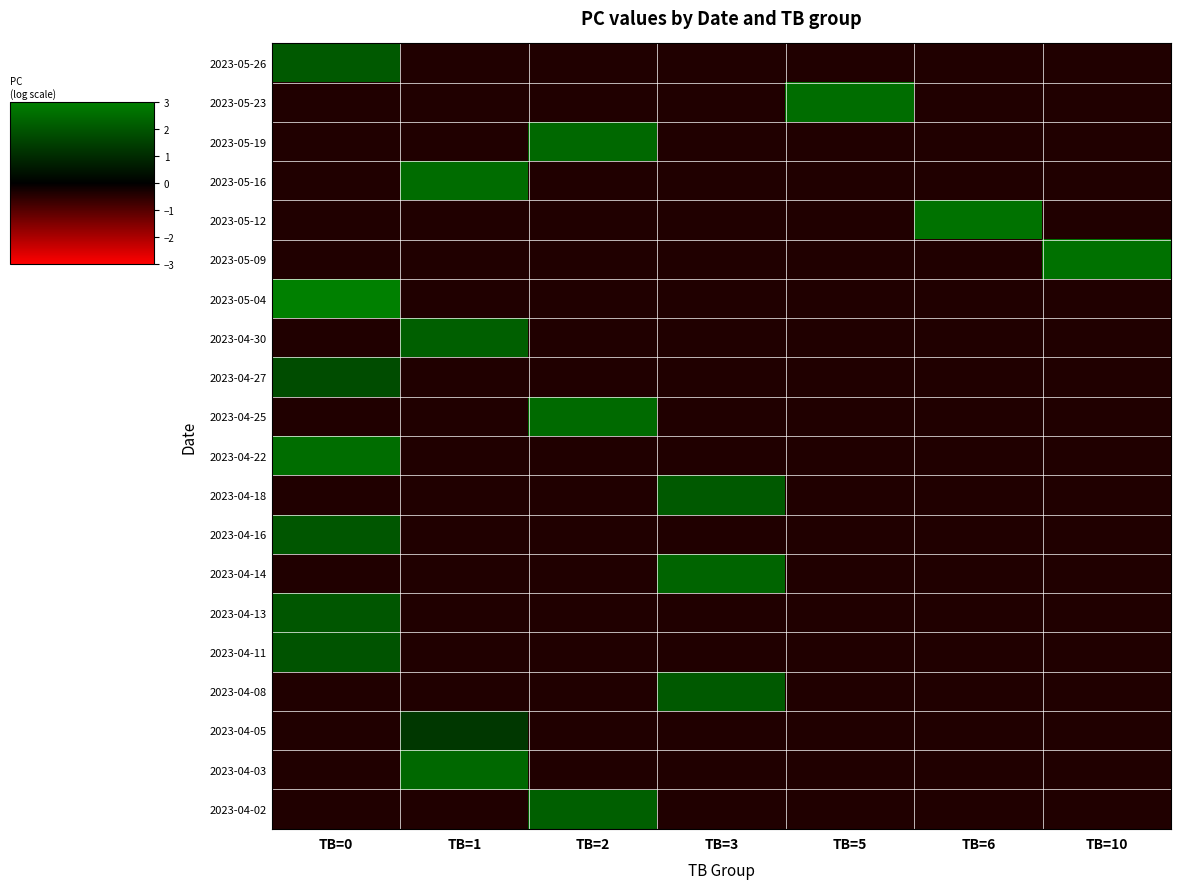

Reading left to right, transcribe all the data shown in this chart.

row_0: TB=0=2.2	TB=1=-0.4	TB=2=-0.4	TB=3=-0.4	TB=5=-0.4	TB=6=-0.4	TB=10=-0.4
row_1: TB=0=-0.4	TB=1=-0.4	TB=2=-0.4	TB=3=-0.4	TB=5=2.7	TB=6=-0.4	TB=10=-0.4
row_2: TB=0=-0.4	TB=1=-0.4	TB=2=2.6	TB=3=-0.4	TB=5=-0.4	TB=6=-0.4	TB=10=-0.4
row_3: TB=0=-0.4	TB=1=2.7	TB=2=-0.4	TB=3=-0.4	TB=5=-0.4	TB=6=-0.4	TB=10=-0.4
row_4: TB=0=-0.4	TB=1=-0.4	TB=2=-0.4	TB=3=-0.4	TB=5=-0.4	TB=6=2.9	TB=10=-0.4
row_5: TB=0=-0.4	TB=1=-0.4	TB=2=-0.4	TB=3=-0.4	TB=5=-0.4	TB=6=-0.4	TB=10=2.8
row_6: TB=0=3.2	TB=1=-0.4	TB=2=-0.4	TB=3=-0.4	TB=5=-0.4	TB=6=-0.4	TB=10=-0.4
row_7: TB=0=-0.4	TB=1=2.4	TB=2=-0.4	TB=3=-0.4	TB=5=-0.4	TB=6=-0.4	TB=10=-0.4
row_8: TB=0=1.9	TB=1=-0.4	TB=2=-0.4	TB=3=-0.4	TB=5=-0.4	TB=6=-0.4	TB=10=-0.4
row_9: TB=0=-0.4	TB=1=-0.4	TB=2=2.6	TB=3=-0.4	TB=5=-0.4	TB=6=-0.4	TB=10=-0.4
row_10: TB=0=2.7	TB=1=-0.4	TB=2=-0.4	TB=3=-0.4	TB=5=-0.4	TB=6=-0.4	TB=10=-0.4
row_11: TB=0=-0.4	TB=1=-0.4	TB=2=-0.4	TB=3=2.2	TB=5=-0.4	TB=6=-0.4	TB=10=-0.4
row_12: TB=0=2.2	TB=1=-0.4	TB=2=-0.4	TB=3=-0.4	TB=5=-0.4	TB=6=-0.4	TB=10=-0.4
row_13: TB=0=-0.4	TB=1=-0.4	TB=2=-0.4	TB=3=2.5	TB=5=-0.4	TB=6=-0.4	TB=10=-0.4
row_14: TB=0=2.2	TB=1=-0.4	TB=2=-0.4	TB=3=-0.4	TB=5=-0.4	TB=6=-0.4	TB=10=-0.4
row_15: TB=0=2.1	TB=1=-0.4	TB=2=-0.4	TB=3=-0.4	TB=5=-0.4	TB=6=-0.4	TB=10=-0.4
row_16: TB=0=-0.4	TB=1=-0.4	TB=2=-0.4	TB=3=2.2	TB=5=-0.4	TB=6=-0.4	TB=10=-0.4
row_17: TB=0=-0.4	TB=1=1.4	TB=2=-0.4	TB=3=-0.4	TB=5=-0.4	TB=6=-0.4	TB=10=-0.4
row_18: TB=0=-0.4	TB=1=2.6	TB=2=-0.4	TB=3=-0.4	TB=5=-0.4	TB=6=-0.4	TB=10=-0.4
row_19: TB=0=-0.4	TB=1=-0.4	TB=2=2.4	TB=3=-0.4	TB=5=-0.4	TB=6=-0.4	TB=10=-0.4